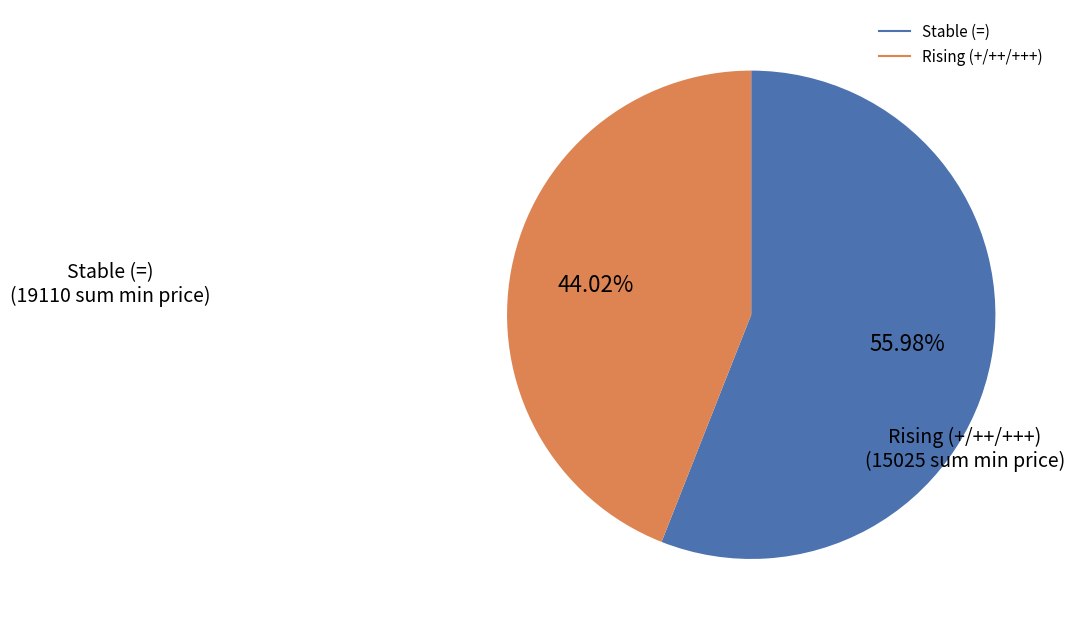

Is there a majority slice in this chart?

Yes